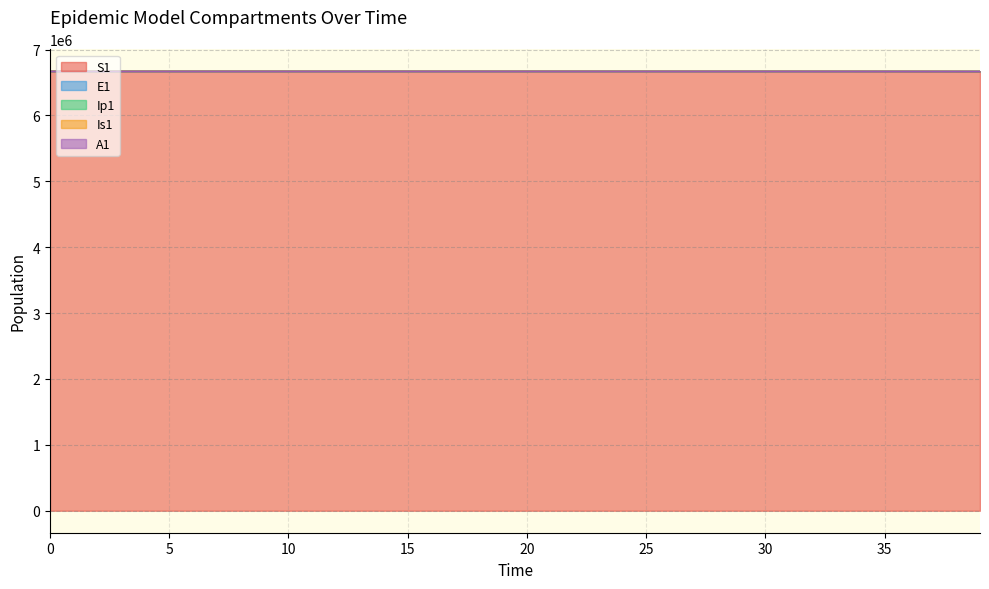

True or false: E1 has more than 1 points higher than both neighbors.

False